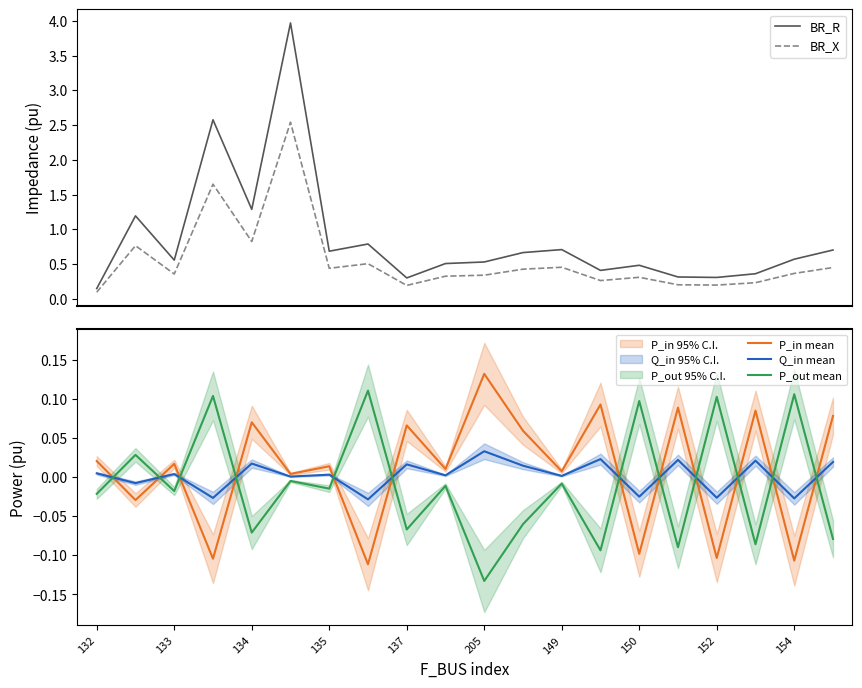

How many times do P_in mean and P_out mean cross each other?

12